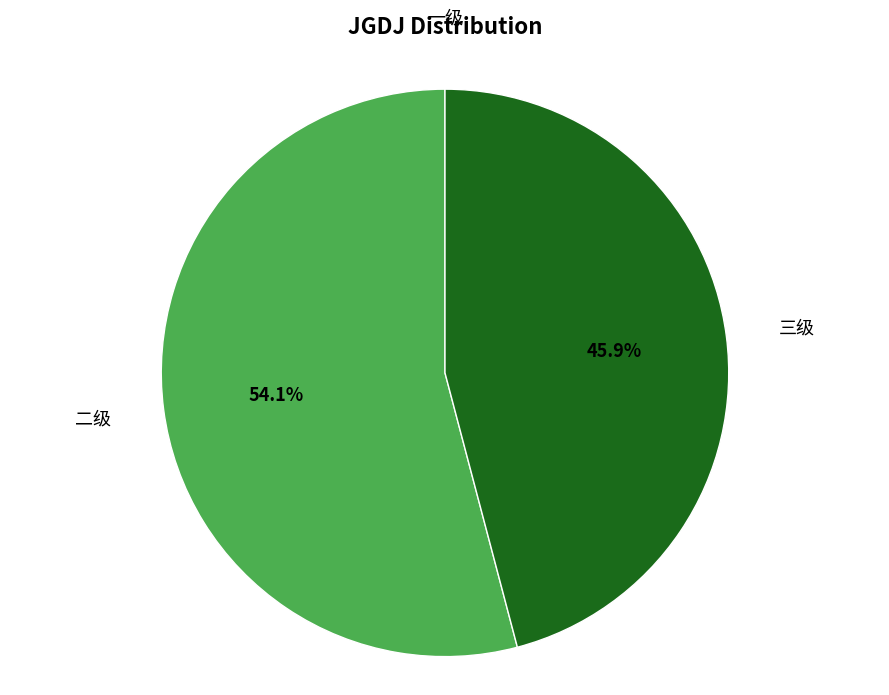

To the nearest percent, what is the difference between the largest and smallest slice percentages?

54%